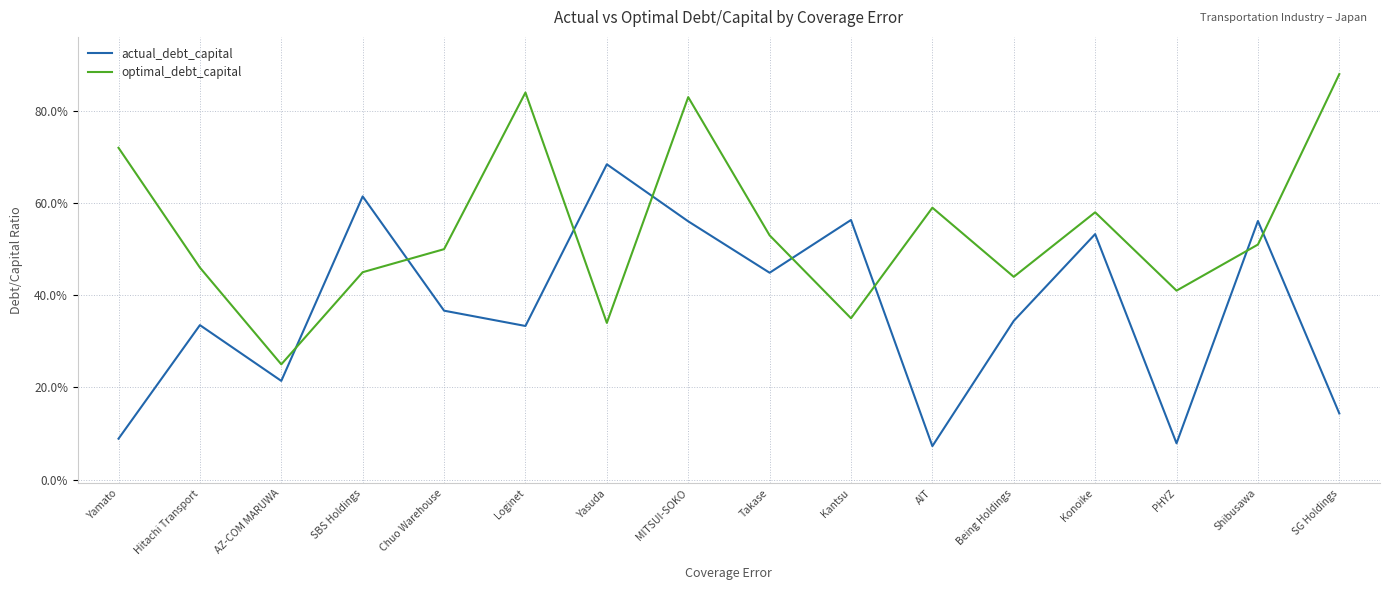

Does the chart have visible grid lines?

Yes